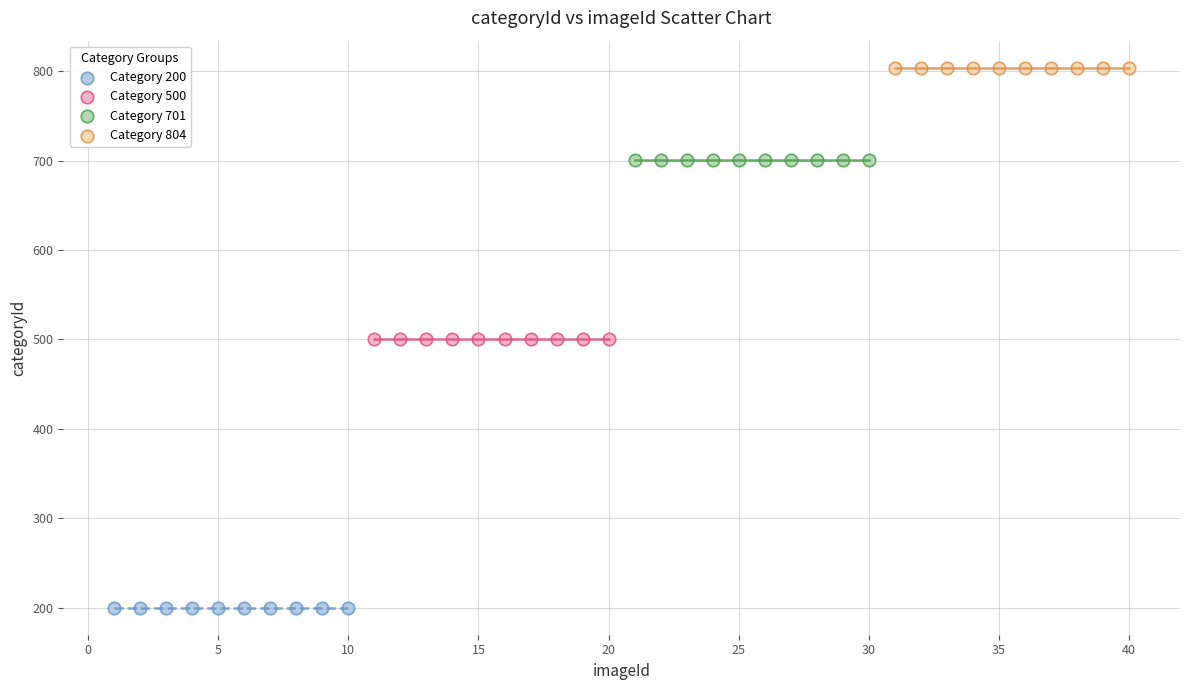

Which series contains the lowest Y value?

Category 200